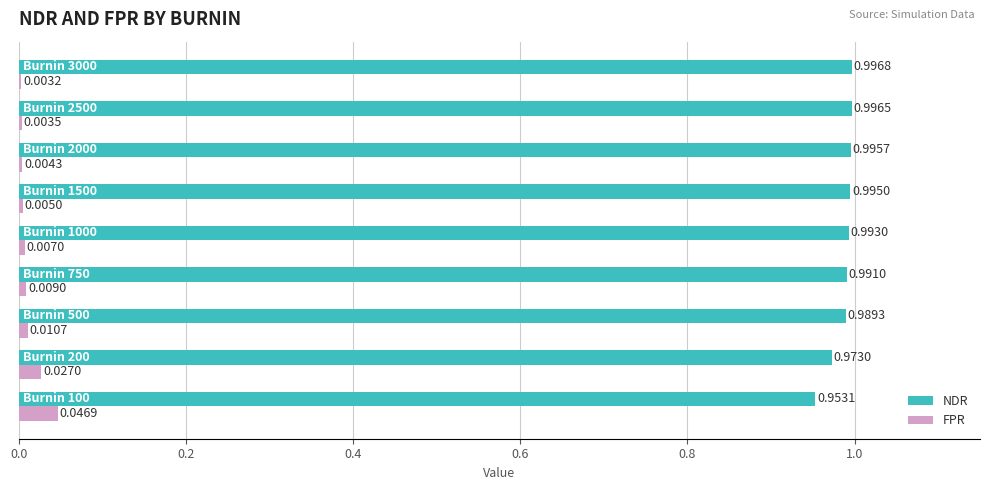

Which series has the largest total across all categories?

NDR